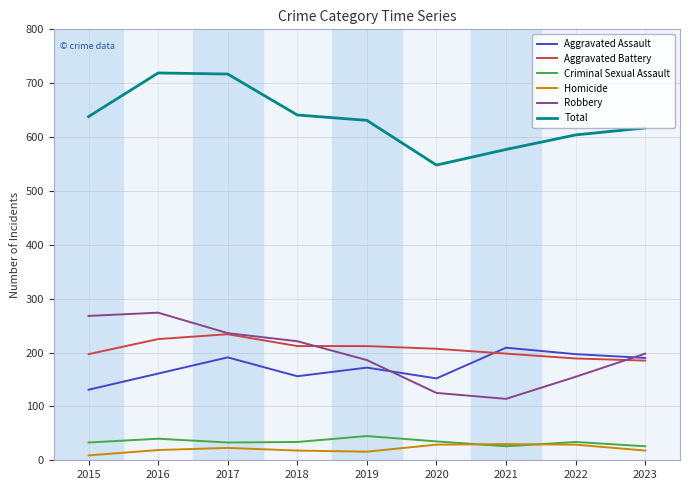

What is the difference between the highest and lowest values at 2021?

551